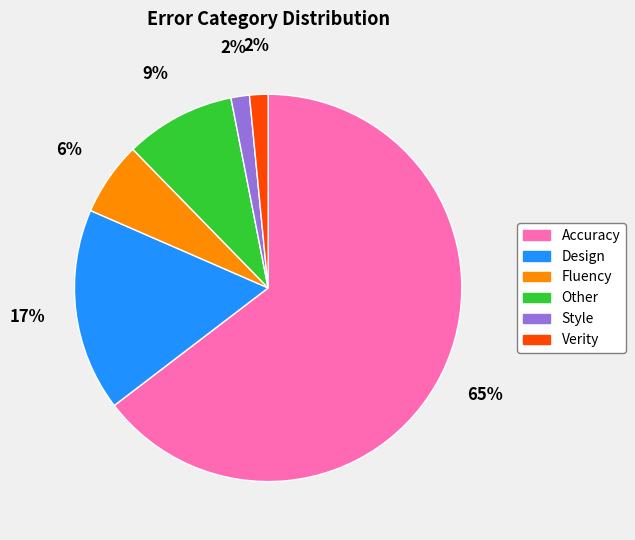

To the nearest percent, what percentage of the pie is Design?

17%